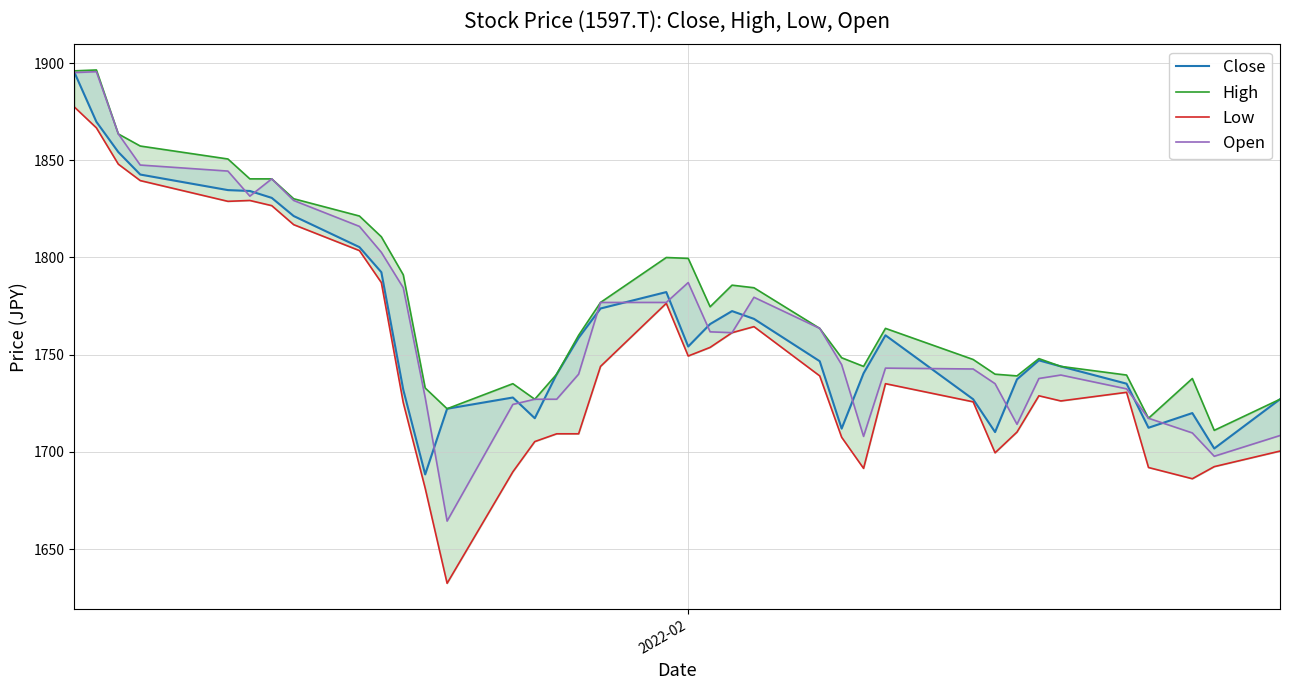

True or false: Open has a value of 2986.6 at 11.

False